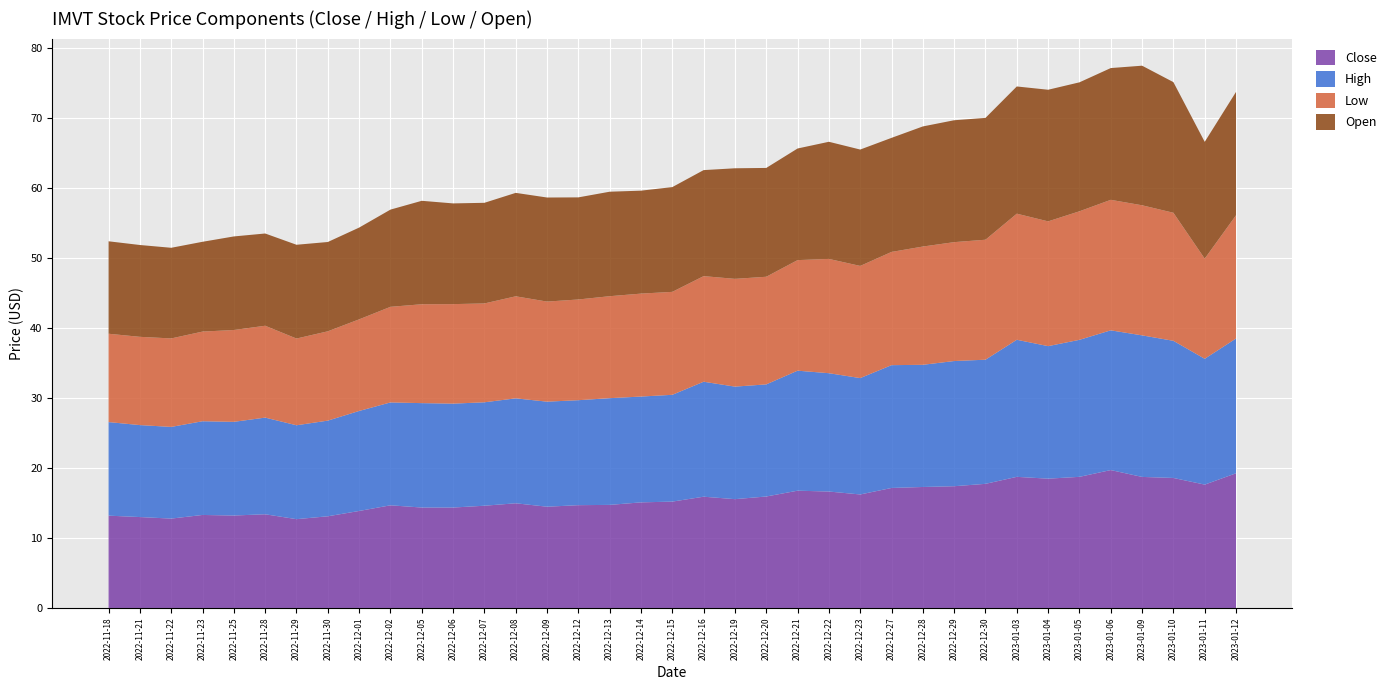

Reading left to right, list all the values displayed in this chart.

Close: 2022-11-18=13.2	2022-11-21=13.0	2022-11-22=12.8	2022-11-23=13.3	2022-11-25=13.2	2022-11-28=13.4	2022-11-29=12.7	2022-11-30=13.1	2022-12-01=13.9	2022-12-02=14.7	2022-12-05=14.4	2022-12-06=14.4	2022-12-07=14.6	2022-12-08=15.0	2022-12-09=14.5	2022-12-12=14.7	2022-12-13=14.7	2022-12-14=15.1	2022-12-15=15.2	2022-12-16=15.9	2022-12-19=15.6	2022-12-20=15.9	2022-12-21=16.8	2022-12-22=16.6	2022-12-23=16.2	2022-12-27=17.2	2022-12-28=17.3	2022-12-29=17.4	2022-12-30=17.8	2023-01-03=18.8	2023-01-04=18.5	2023-01-05=18.8	2023-01-06=19.7	2023-01-09=18.7	2023-01-10=18.6	2023-01-11=17.6	2023-01-12=19.3
High: 2022-11-18=13.4	2022-11-21=13.1	2022-11-22=13.1	2022-11-23=13.4	2022-11-25=13.4	2022-11-28=13.8	2022-11-29=13.4	2022-11-30=13.7	2022-12-01=14.3	2022-12-02=14.7	2022-12-05=14.9	2022-12-06=14.9	2022-12-07=14.8	2022-12-08=15.0	2022-12-09=15.0	2022-12-12=15.0	2022-12-13=15.3	2022-12-14=15.1	2022-12-15=15.3	2022-12-16=16.4	2022-12-19=16.1	2022-12-20=16.0	2022-12-21=17.2	2022-12-22=16.9	2022-12-23=16.6	2022-12-27=17.6	2022-12-28=17.5	2022-12-29=17.9	2022-12-30=17.8	2023-01-03=19.6	2023-01-04=19.0	2023-01-05=19.6	2023-01-06=20.0	2023-01-09=20.2	2023-01-10=19.6	2023-01-11=18.0	2023-01-12=19.3
Low: 2022-11-18=12.6	2022-11-21=12.6	2022-11-22=12.7	2022-11-23=12.8	2022-11-25=13.1	2022-11-28=13.1	2022-11-29=12.4	2022-11-30=12.8	2022-12-01=13.1	2022-12-02=13.7	2022-12-05=14.1	2022-12-06=14.2	2022-12-07=14.1	2022-12-08=14.6	2022-12-09=14.3	2022-12-12=14.4	2022-12-13=14.6	2022-12-14=14.7	2022-12-15=14.7	2022-12-16=15.1	2022-12-19=15.4	2022-12-20=15.4	2022-12-21=15.8	2022-12-22=16.3	2022-12-23=16.0	2022-12-27=16.2	2022-12-28=16.9	2022-12-29=17.0	2022-12-30=17.2	2023-01-03=18.0	2023-01-04=17.8	2023-01-05=18.4	2023-01-06=18.7	2023-01-09=18.6	2023-01-10=18.3	2023-01-11=14.3	2023-01-12=17.6
Open: 2022-11-18=13.2	2022-11-21=13.1	2022-11-22=13.0	2022-11-23=12.8	2022-11-25=13.4	2022-11-28=13.2	2022-11-29=13.4	2022-11-30=12.8	2022-12-01=13.1	2022-12-02=13.9	2022-12-05=14.8	2022-12-06=14.4	2022-12-07=14.4	2022-12-08=14.8	2022-12-09=14.9	2022-12-12=14.6	2022-12-13=14.9	2022-12-14=14.7	2022-12-15=15.0	2022-12-16=15.2	2022-12-19=15.8	2022-12-20=15.6	2022-12-21=16.0	2022-12-22=16.8	2022-12-23=16.6	2022-12-27=16.3	2022-12-28=17.2	2022-12-29=17.4	2022-12-30=17.4	2023-01-03=18.2	2023-01-04=18.8	2023-01-05=18.4	2023-01-06=18.8	2023-01-09=20.0	2023-01-10=18.7	2023-01-11=16.7	2023-01-12=17.6